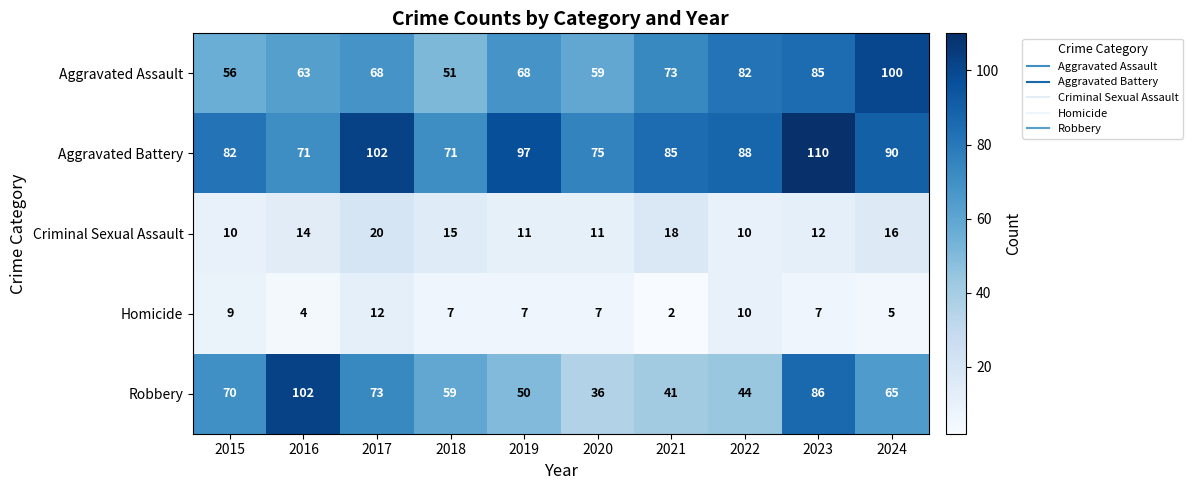

Which series has the largest total across all categories?

Aggravated Battery